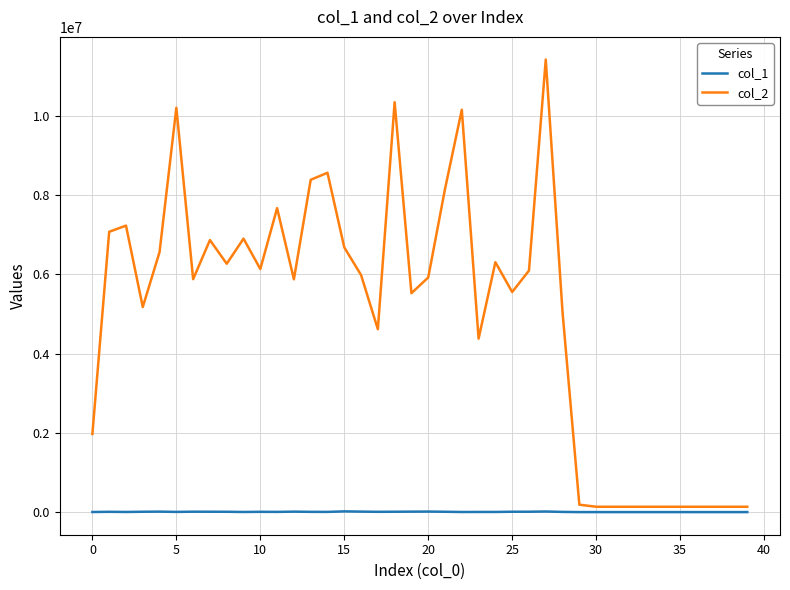

Rank the series by their average value, from highest to lowest.

col_2, col_1